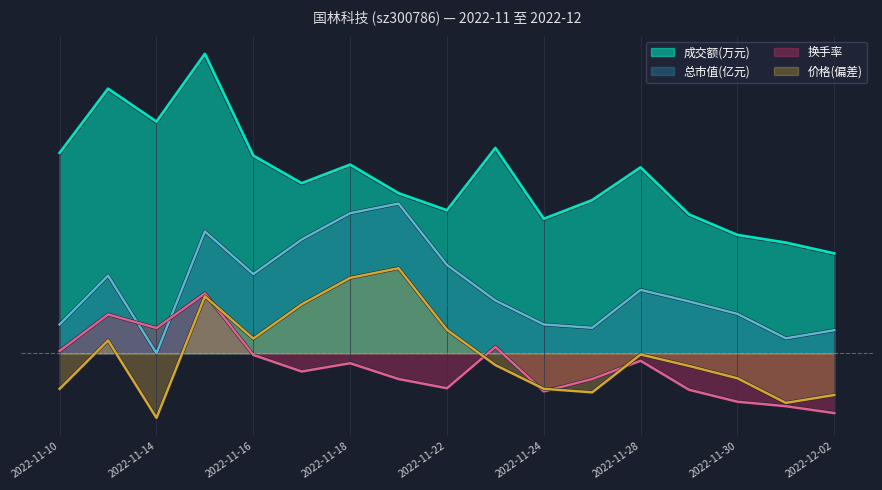

What is the difference between the maximum and minimum values in the 价格 series?

1.5